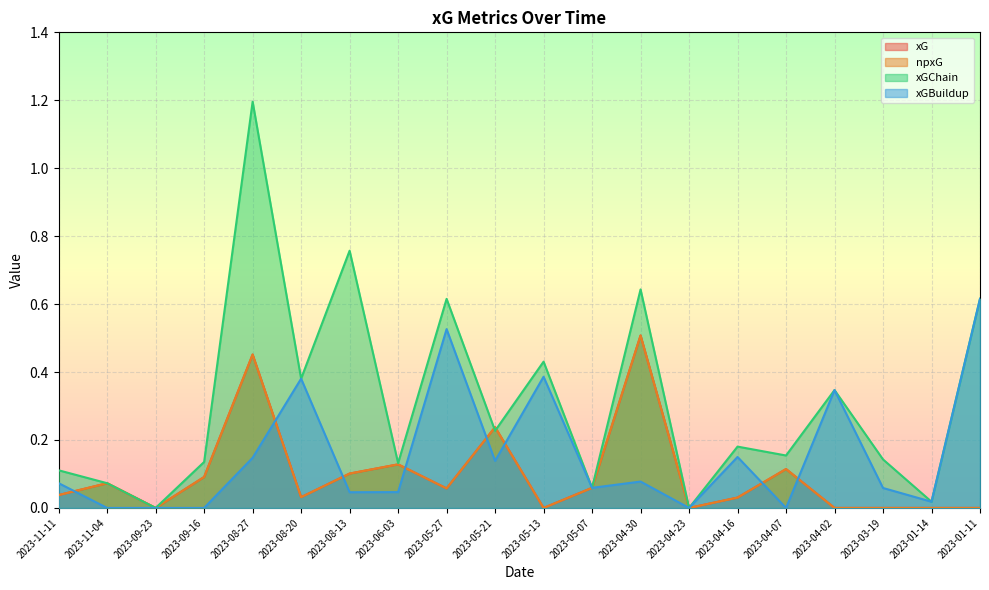

Reading left to right, what are all the values shown in this chart?

xG: 2023-11-11=0.0	2023-11-04=0.1	2023-09-23=0.0	2023-09-16=0.1	2023-08-27=0.5	2023-08-20=0.0	2023-08-13=0.1	2023-06-03=0.1	2023-05-27=0.1	2023-05-21=0.2	2023-05-13=0.0	2023-05-07=0.1	2023-04-30=0.5	2023-04-23=0.0	2023-04-16=0.0	2023-04-07=0.1	2023-04-02=0.0	2023-03-19=0.0	2023-01-14=0.0	2023-01-11=0.0
npxG: 2023-11-11=0.0	2023-11-04=0.1	2023-09-23=0.0	2023-09-16=0.1	2023-08-27=0.5	2023-08-20=0.0	2023-08-13=0.1	2023-06-03=0.1	2023-05-27=0.1	2023-05-21=0.2	2023-05-13=0.0	2023-05-07=0.1	2023-04-30=0.5	2023-04-23=0.0	2023-04-16=0.0	2023-04-07=0.1	2023-04-02=0.0	2023-03-19=0.0	2023-01-14=0.0	2023-01-11=0.0
xGChain: 2023-11-11=0.1	2023-11-04=0.1	2023-09-23=0.0	2023-09-16=0.1	2023-08-27=1.2	2023-08-20=0.4	2023-08-13=0.8	2023-06-03=0.1	2023-05-27=0.6	2023-05-21=0.2	2023-05-13=0.4	2023-05-07=0.1	2023-04-30=0.6	2023-04-23=0.0	2023-04-16=0.2	2023-04-07=0.2	2023-04-02=0.3	2023-03-19=0.1	2023-01-14=0.0	2023-01-11=0.6
xGBuildup: 2023-11-11=0.1	2023-11-04=0.0	2023-09-23=0.0	2023-09-16=0.0	2023-08-27=0.1	2023-08-20=0.4	2023-08-13=0.0	2023-06-03=0.0	2023-05-27=0.5	2023-05-21=0.1	2023-05-13=0.4	2023-05-07=0.1	2023-04-30=0.1	2023-04-23=0.0	2023-04-16=0.2	2023-04-07=0.0	2023-04-02=0.3	2023-03-19=0.1	2023-01-14=0.0	2023-01-11=0.6